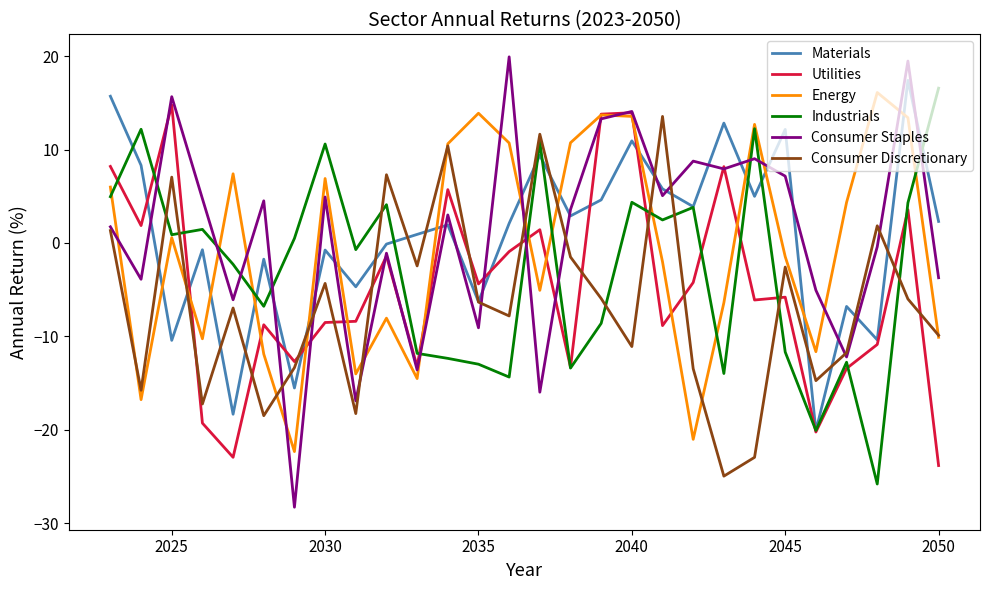

What is the lowest value of the Consumer Discretionary series?

-25.0